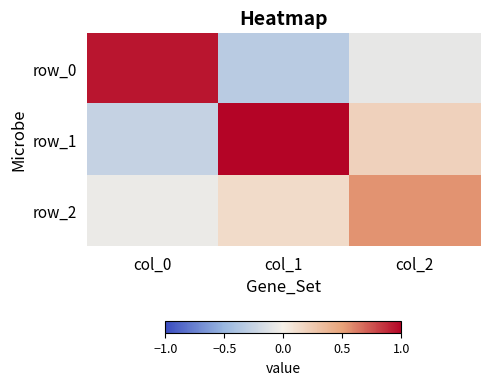

How many series are shown in this chart?

3